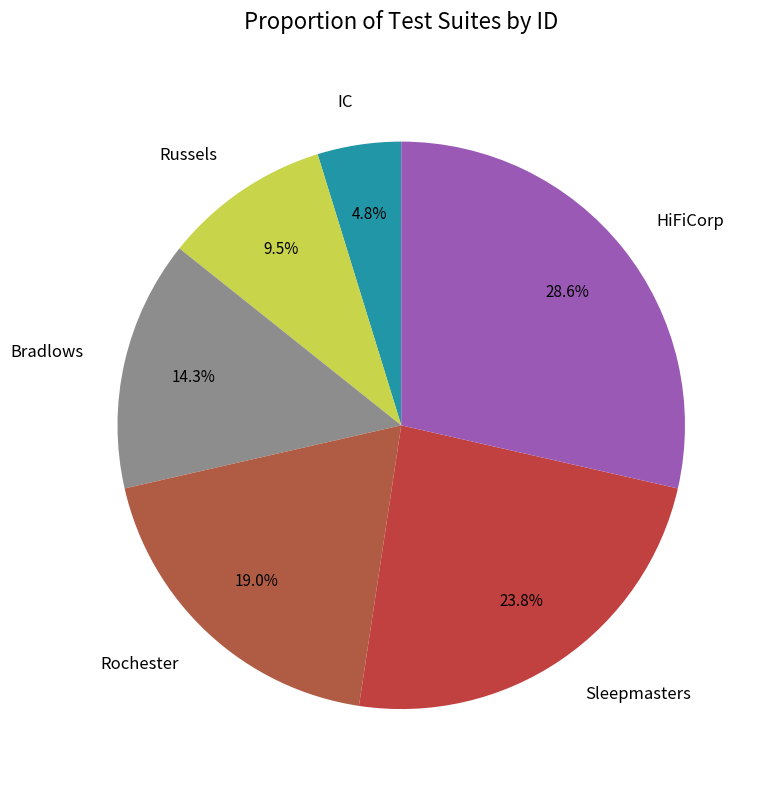

What is the smallest slice in the pie chart?

IC